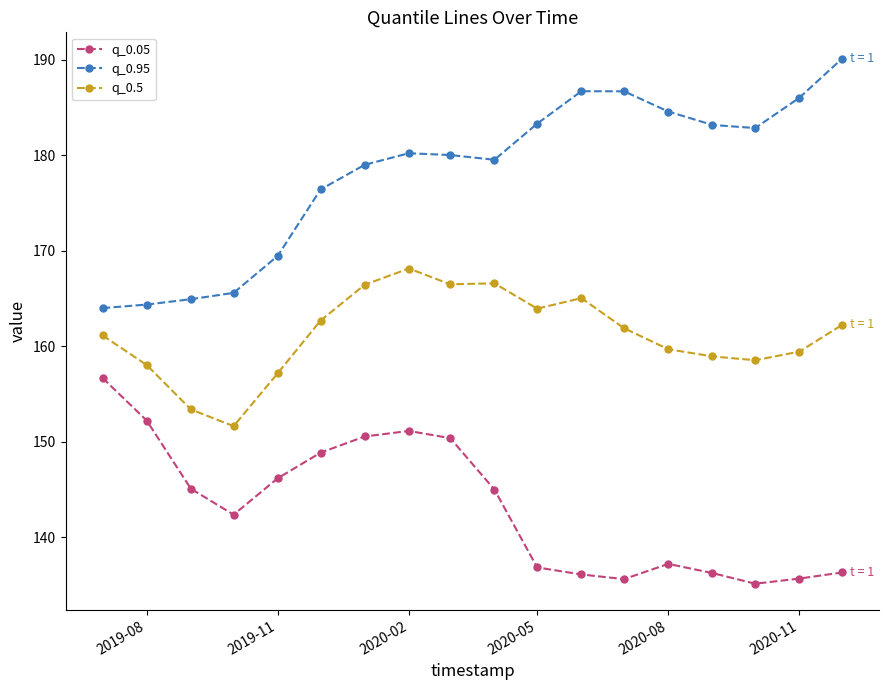

What is the sum of all q_0.95 values?

3207.0